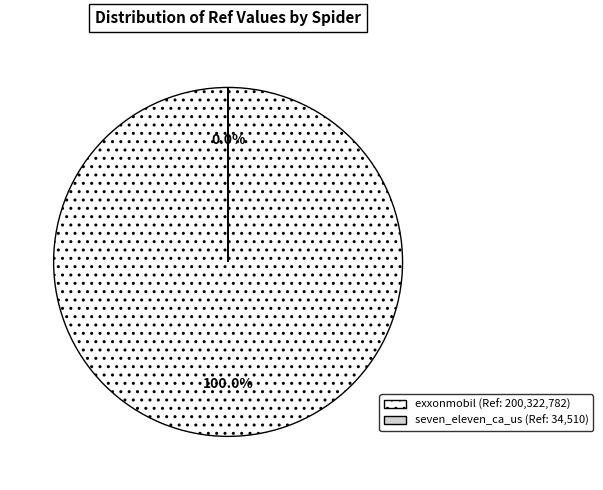

Is there any slice that represents more than half of the pie?

Yes